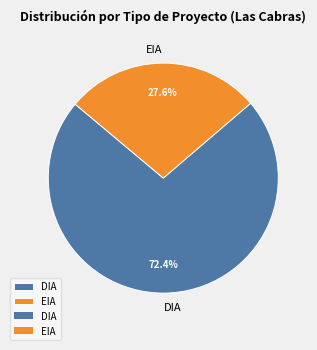

Between DIA and EIA, which is larger?

DIA